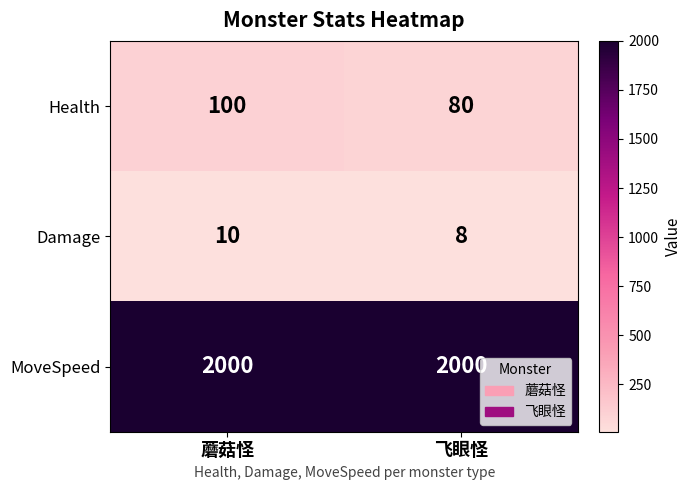

What is the sum of the Damage values at 蘑菇怪 and 飞眼怪?

18